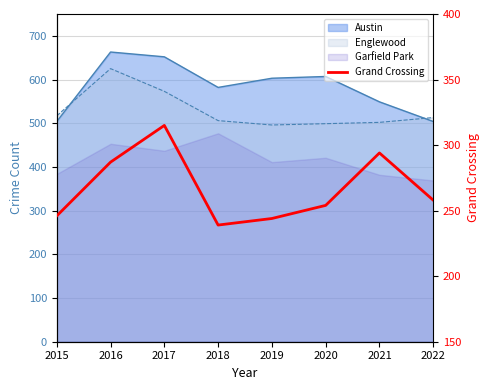

Reading left to right, extract all data points from this chart.

246	287	315	239	244	254	294	258